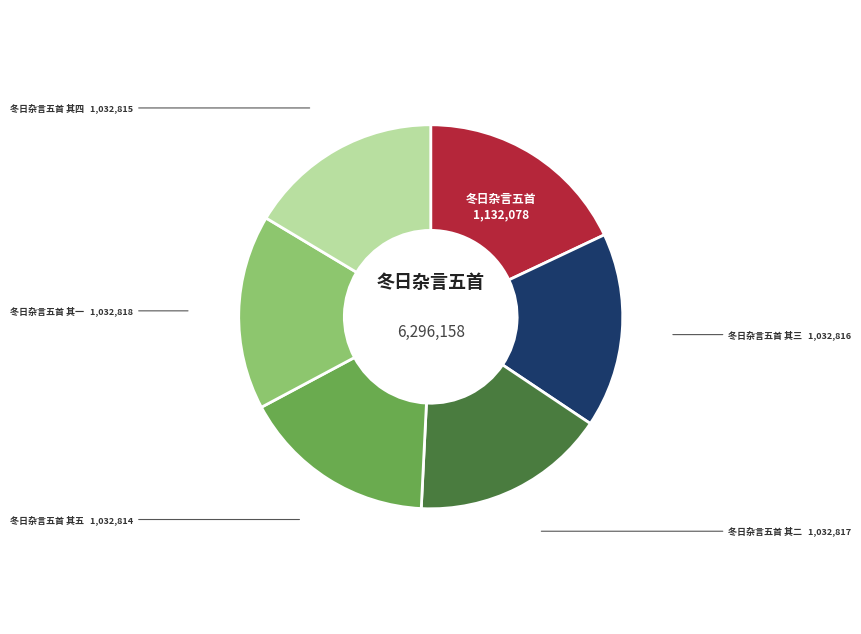

Is the sum of 冬日杂言五首 其二 and 冬日杂言五首 其四 greater than half?

No